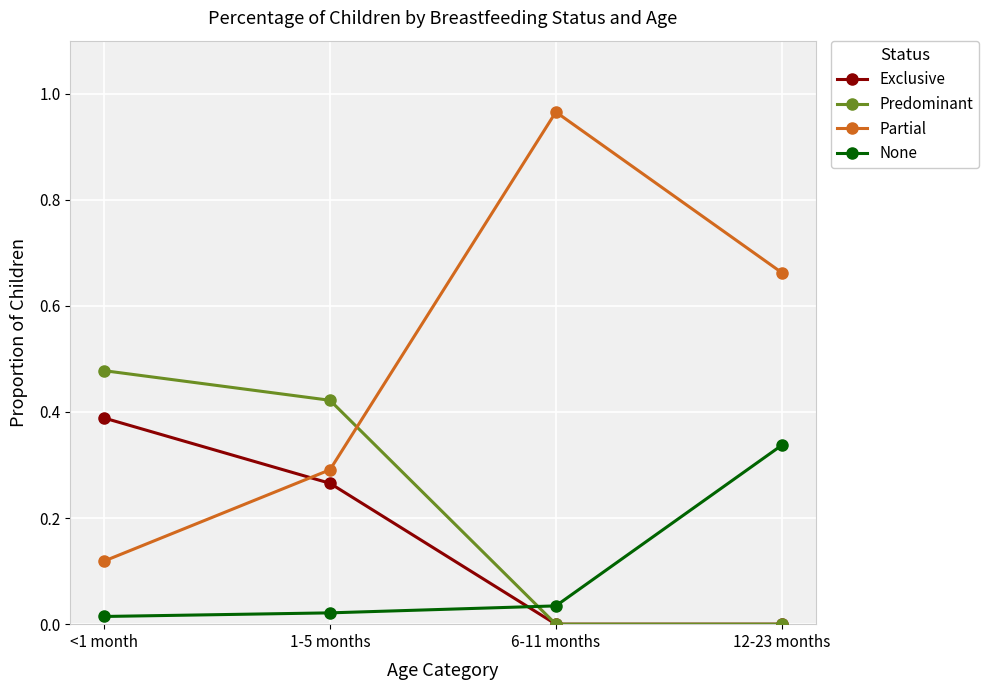

Is the value of None at 12-23 months greater than the value of Partial at 6-11 months?

No